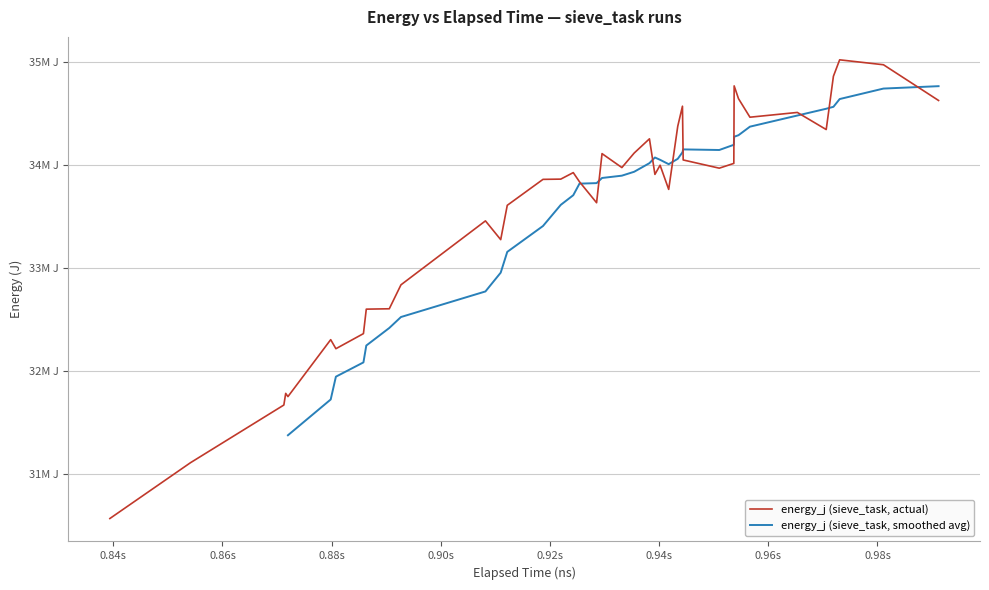

The chart shows a value of 12533180 at 33. True or false?

False